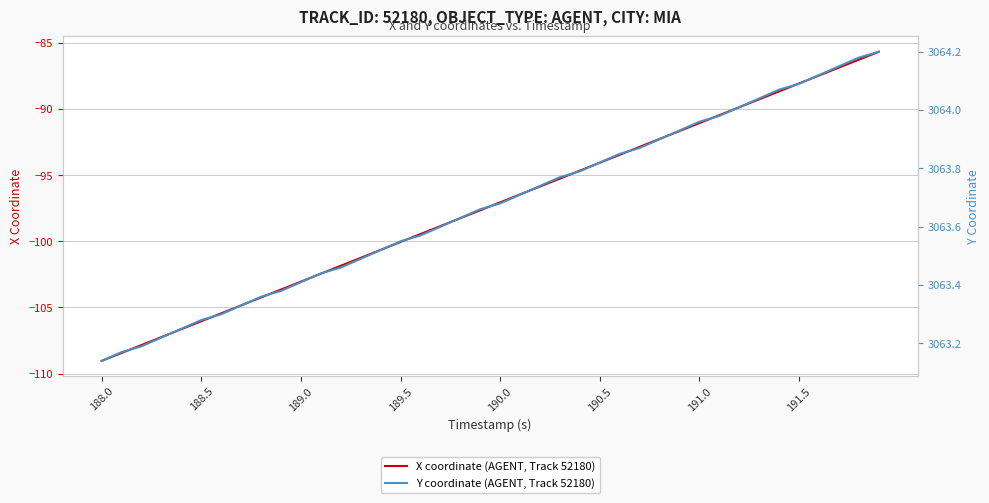

List the series in order of their overall mean, highest first.

Y coordinate (AGENT, Track 52180), X coordinate (AGENT, Track 52180)